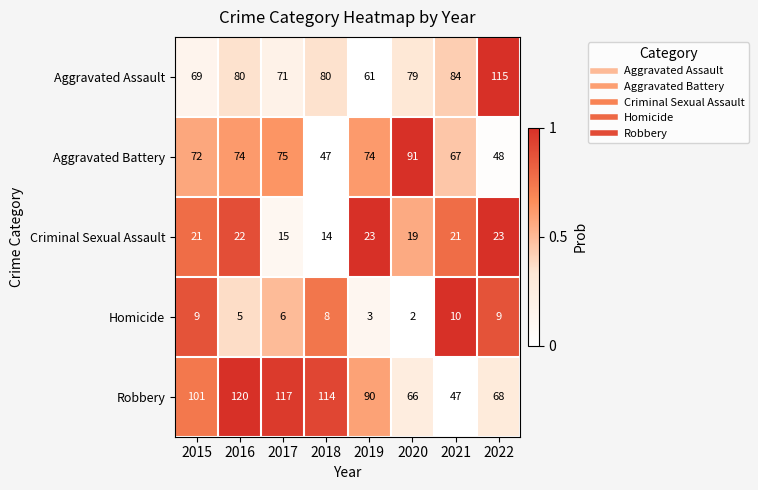

Which series changed the most between 2018 and 2022?

Robbery